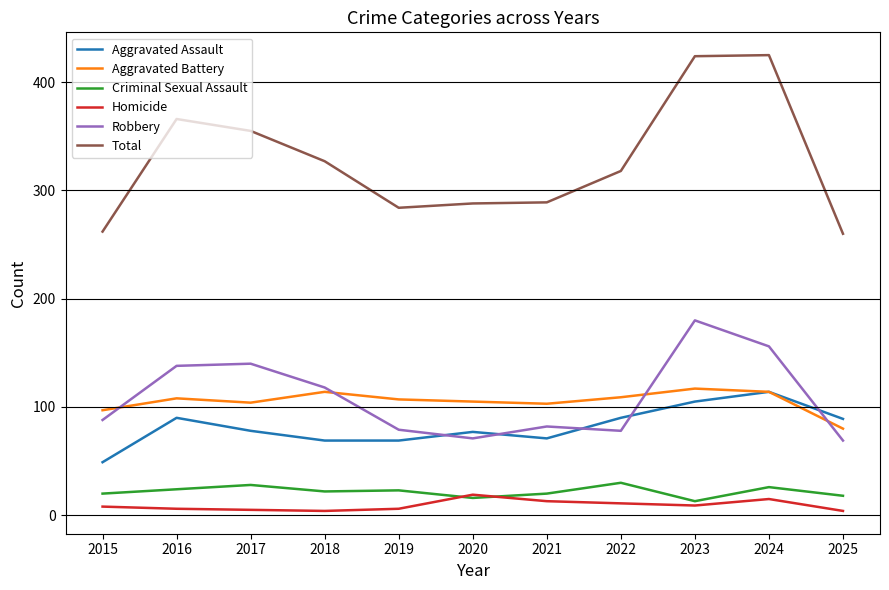

Where is the first local minimum for Robbery?

2020